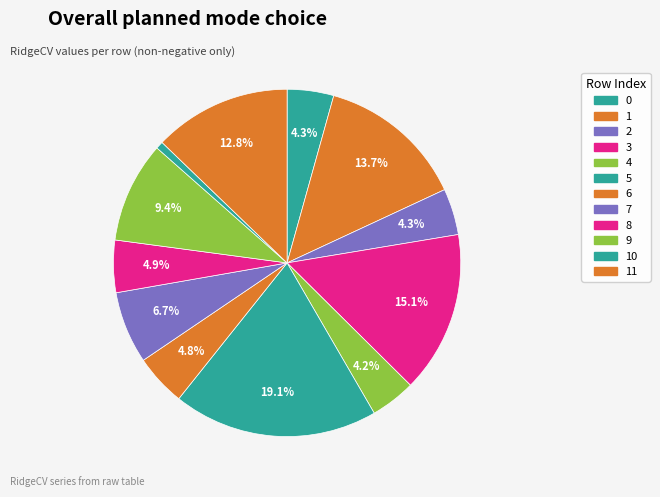

To the nearest percent, what is the difference between the largest and smallest slice percentages?

18%